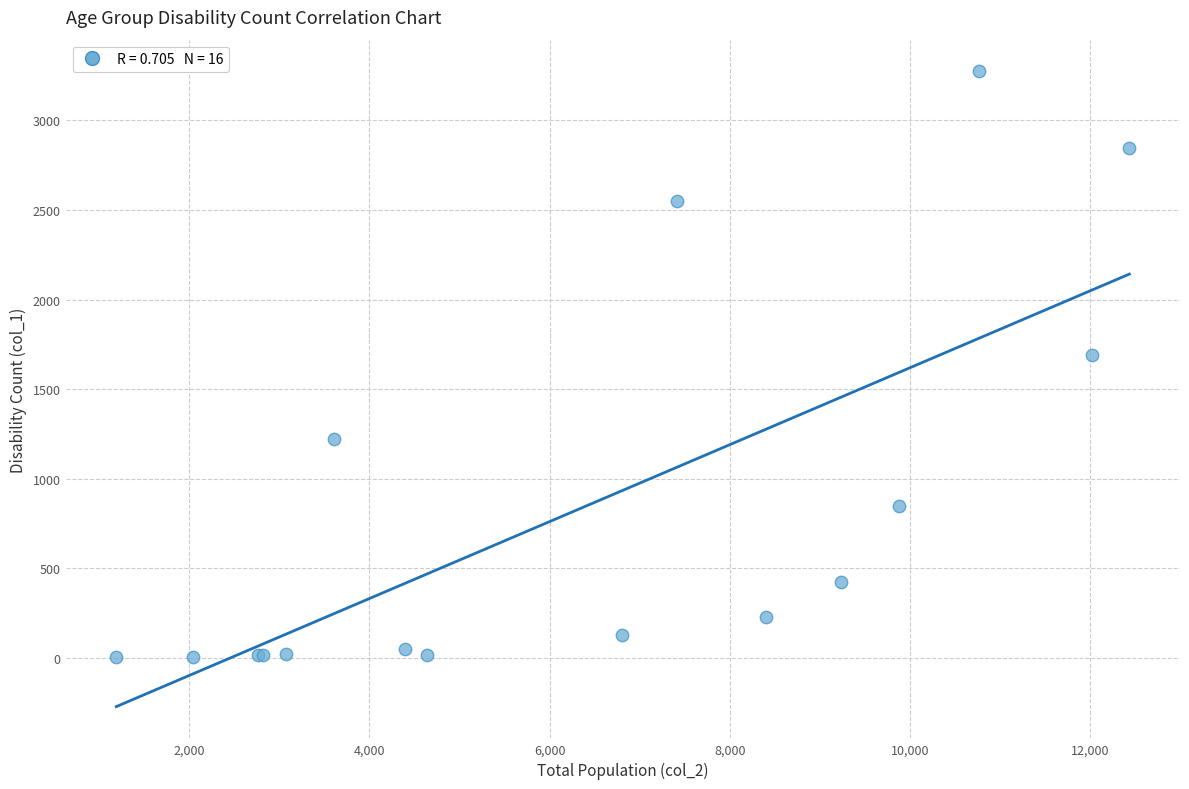

What Y value in the scatter plot is closest to 1638?

1690